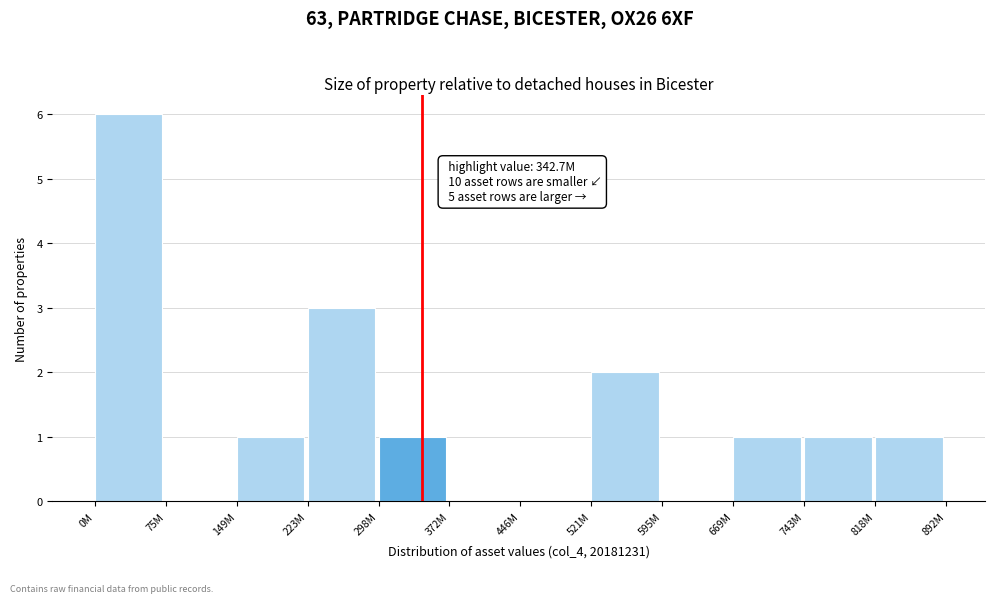

Reading left to right, extract all data points from this chart.

0M=6	75M=0	149M=1	223M=3	298M=1	372M=0	446M=0	521M=2	595M=0	669M=1	743M=1	818M=1